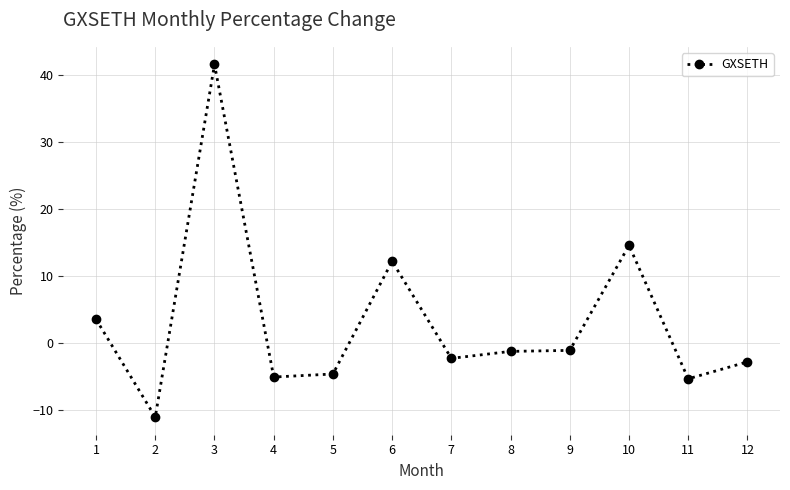

What is the average value?

3.2